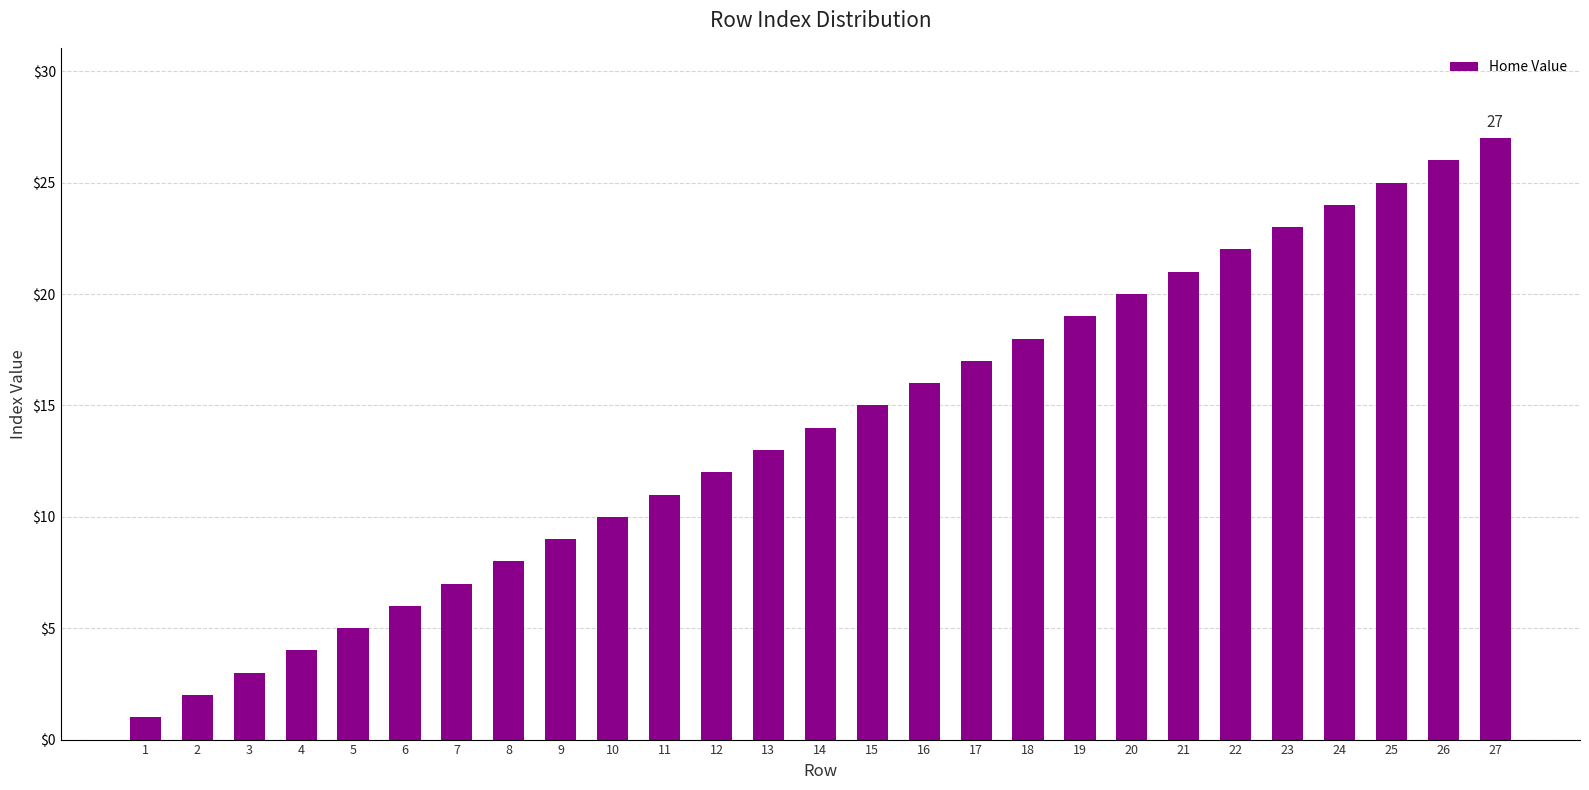

The chart shows a value of 11 at 11. True or false?

True